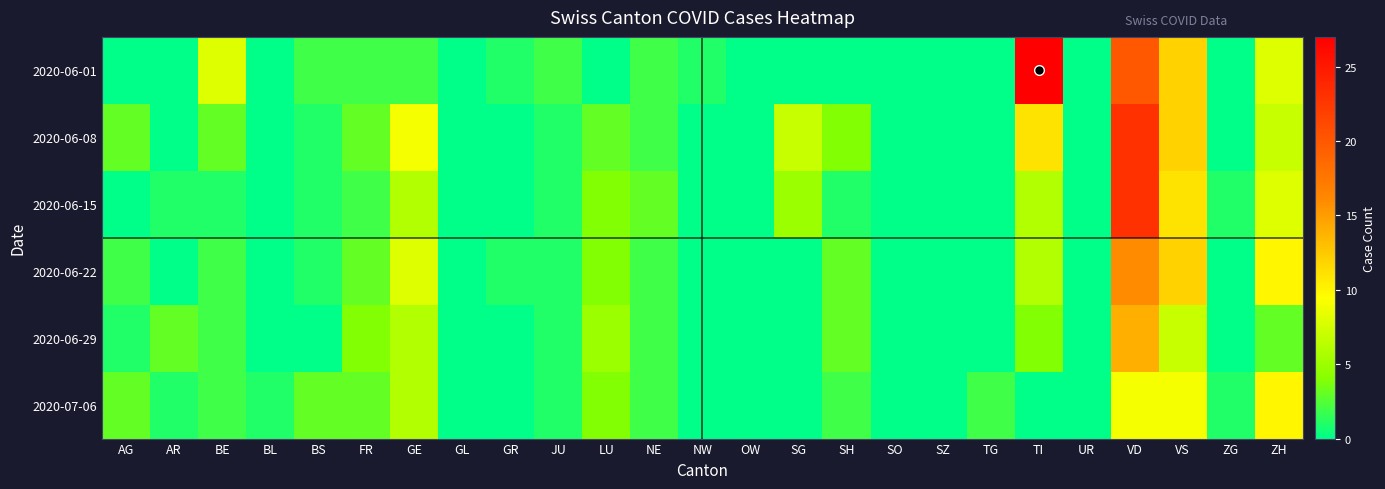

At which category is the sum across all series the highest?

VD